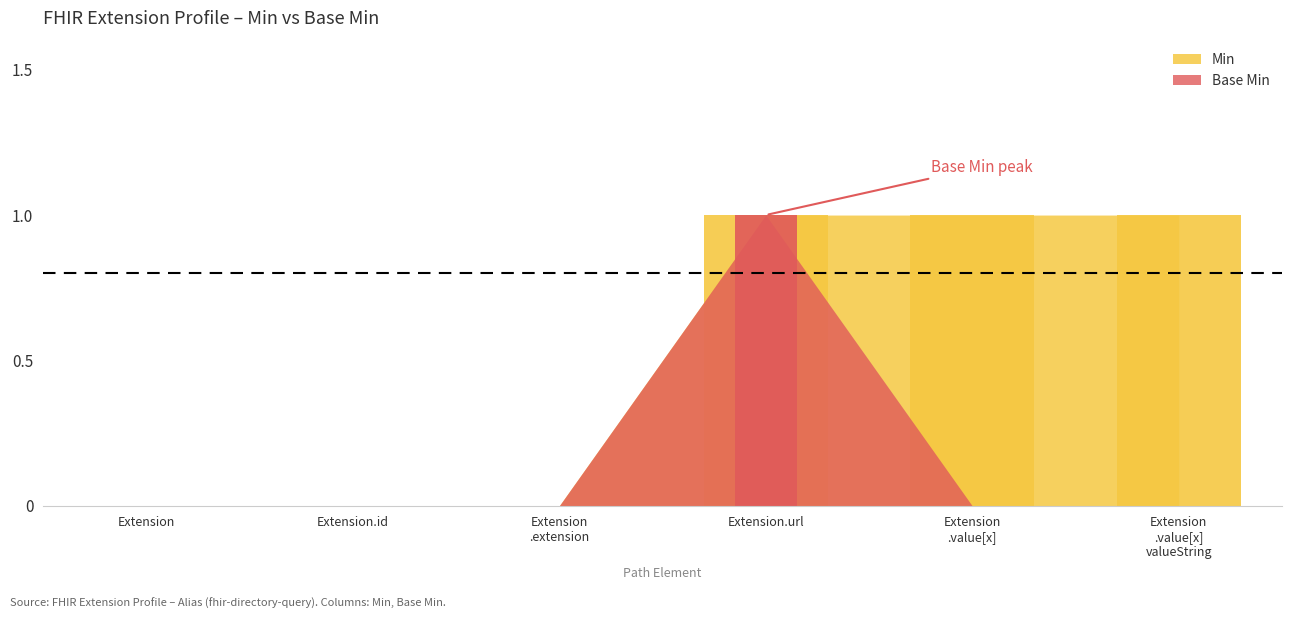

Does the chart contain any negative values?

No